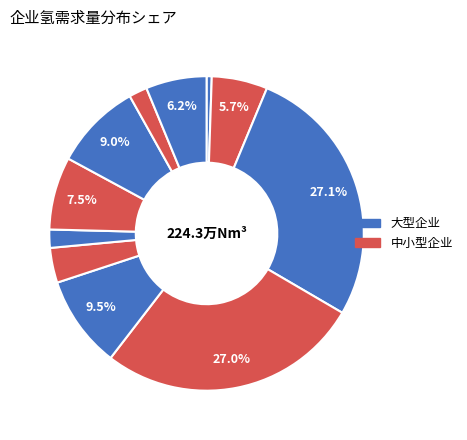

Is there a majority slice in this chart?

No